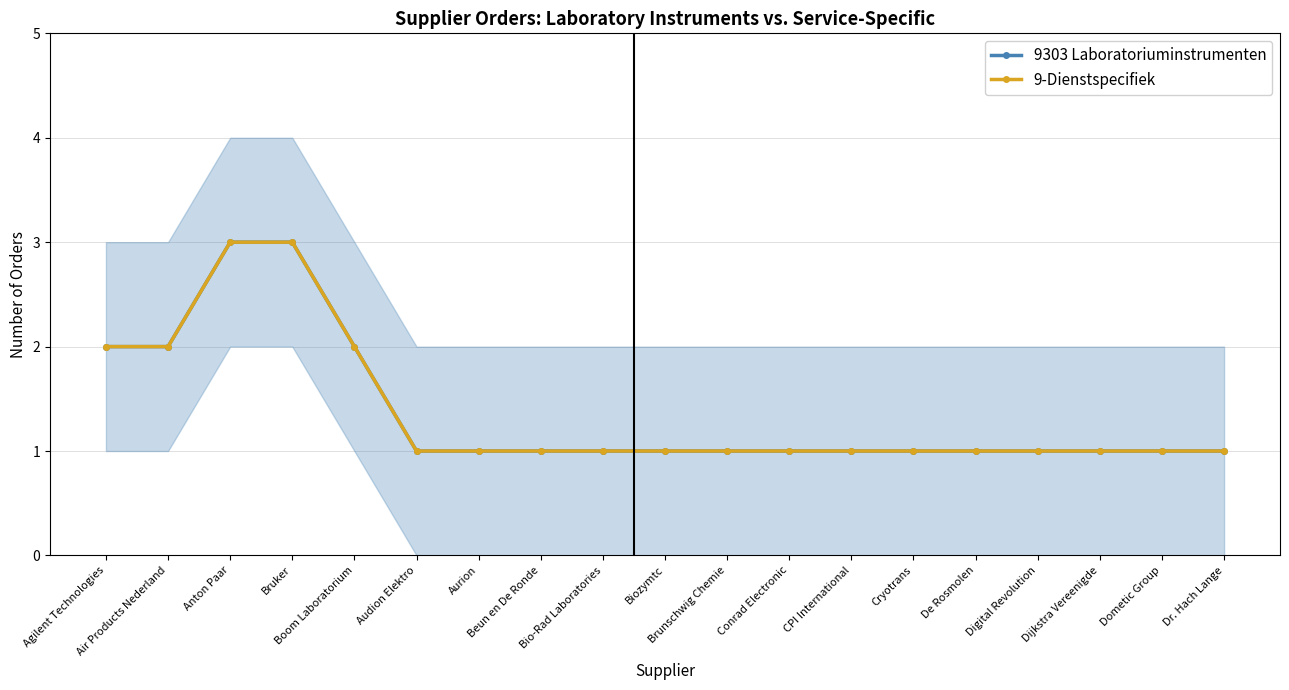

The value of 9-Dienstspecifiek at Conrad Electronic is 0. True or false?

False